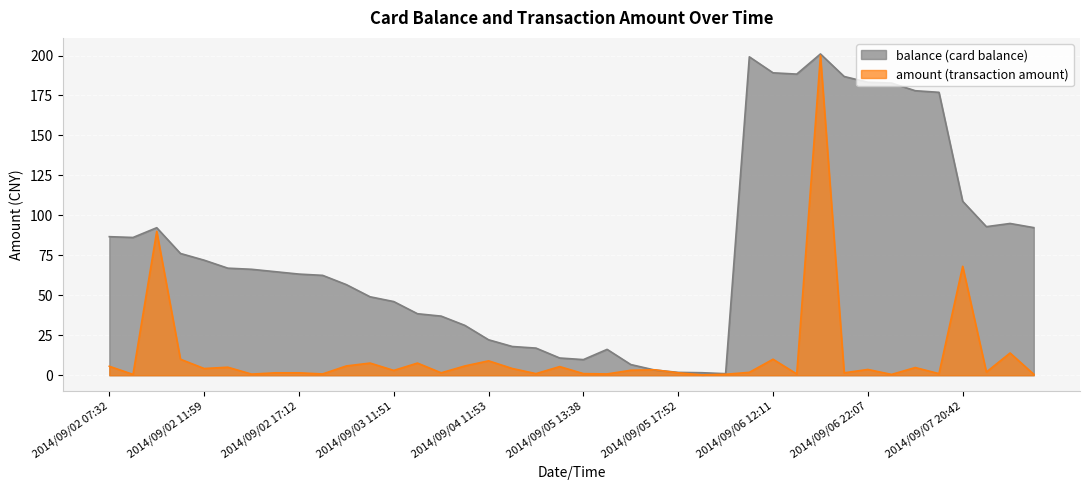

What is the total value across all series at 2014/09/02 17:10?

67.0